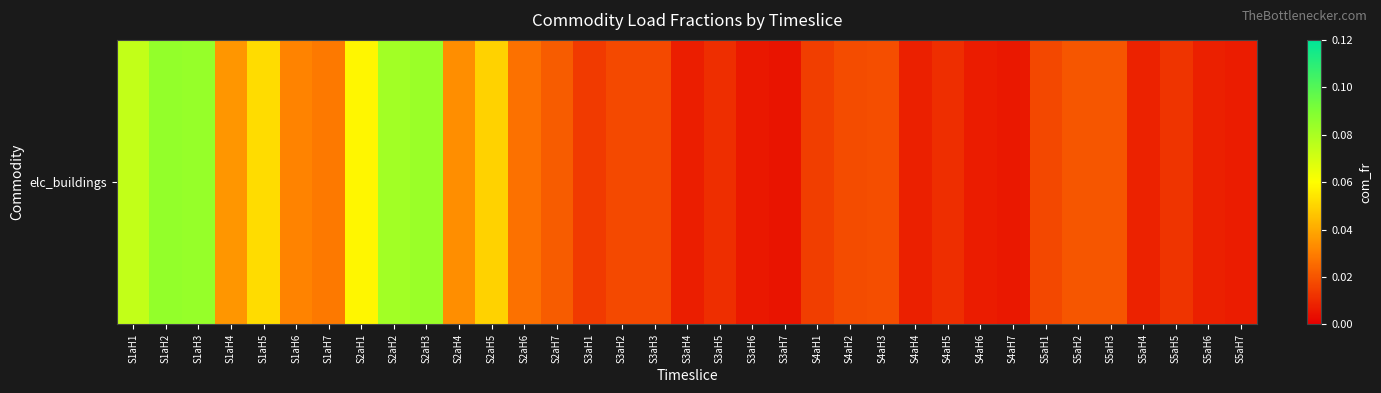

What value does the data have at S2aH3?

0.1